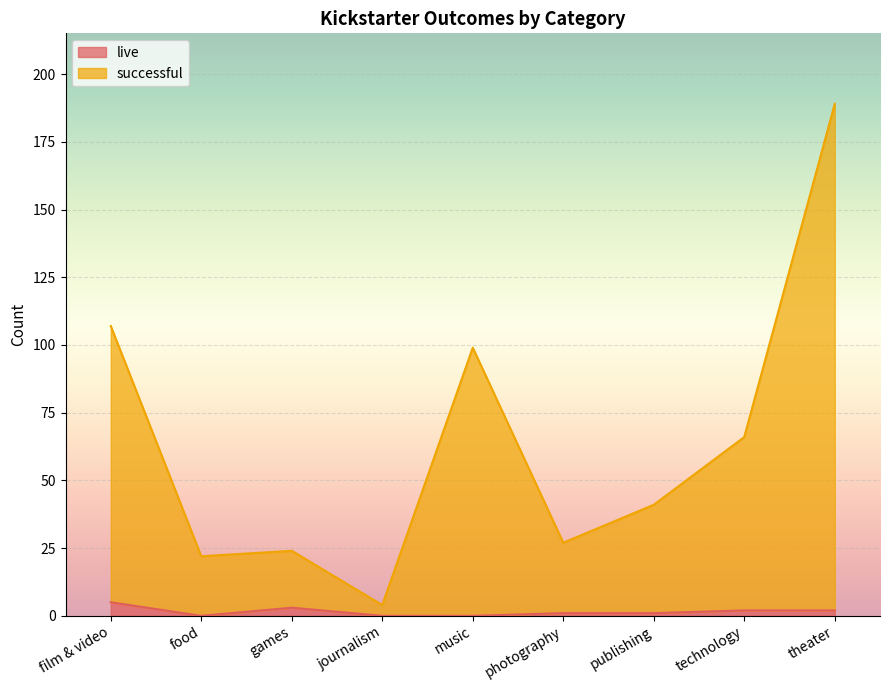

What is the difference between the second highest and minimum values in the successful series?

103